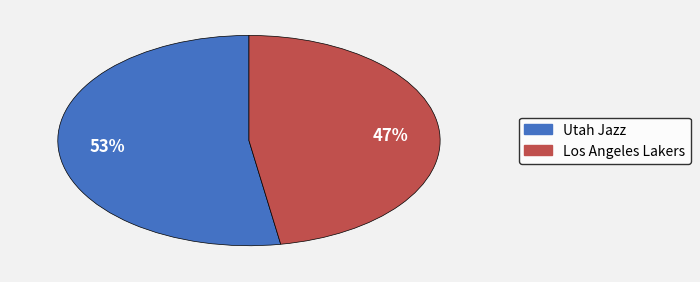

Which slice represents more than half of the pie?

Utah Jazz